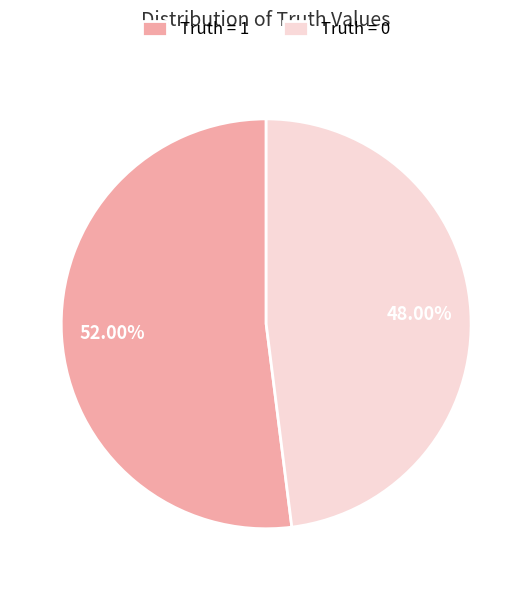

What percentage is the Truth = 0 slice, to the nearest percent?

48%